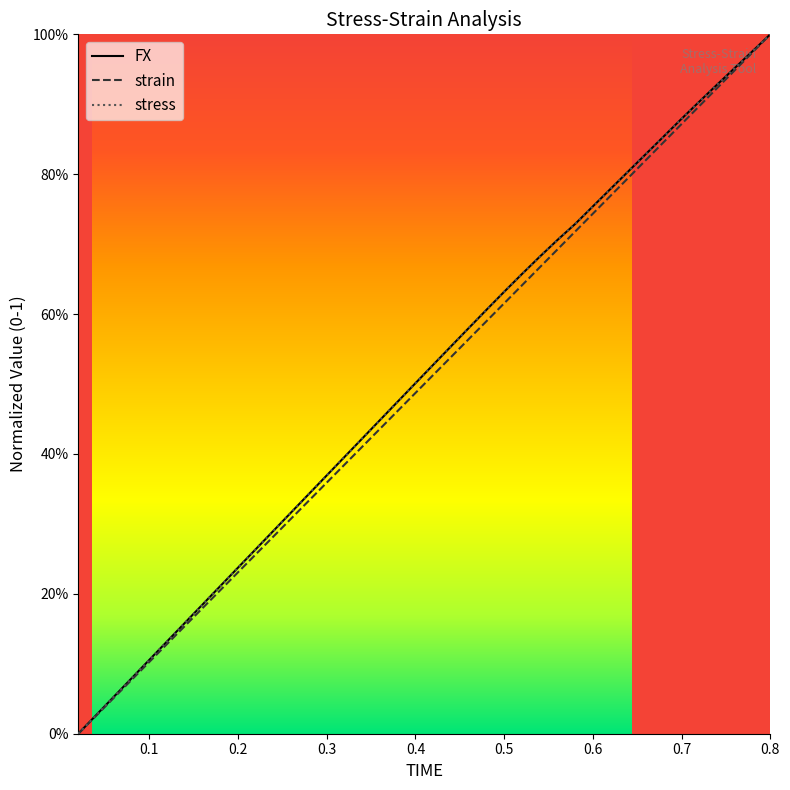

What is the difference between the second highest and minimum values in the strain series?

1.0